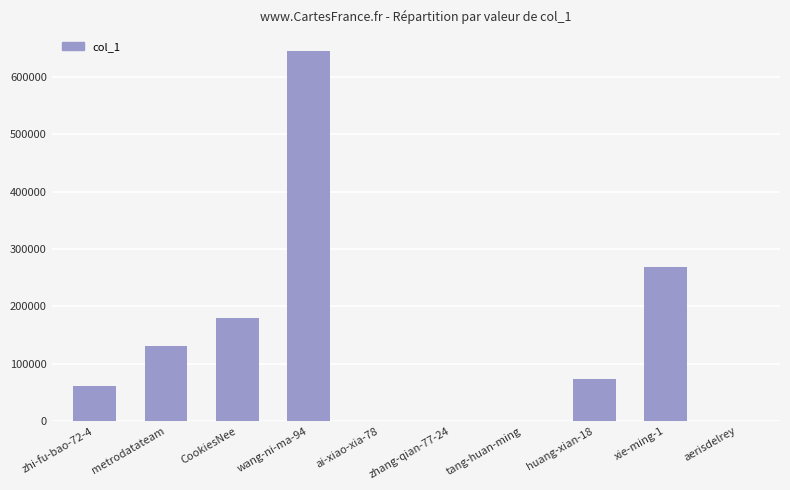

Which category has the highest value across all series?

wang-ni-ma-94